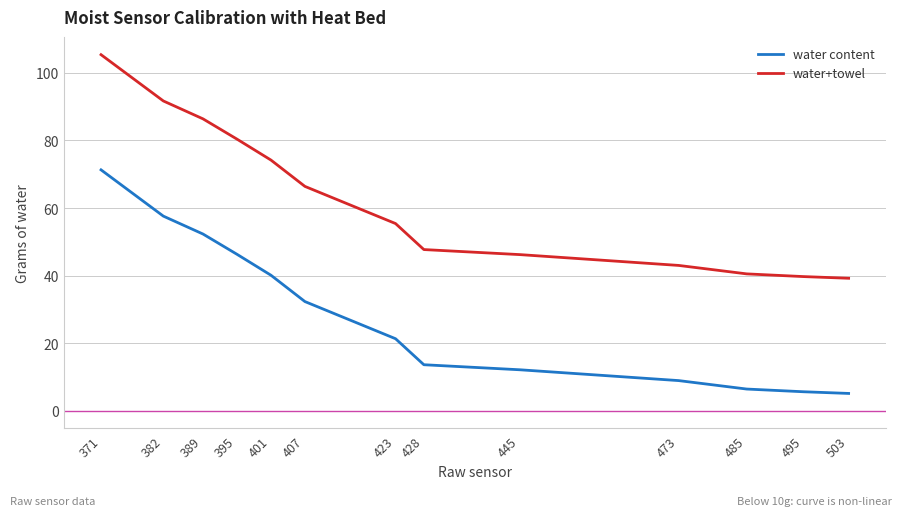

At how many categories does at least one series exceed 59?

6